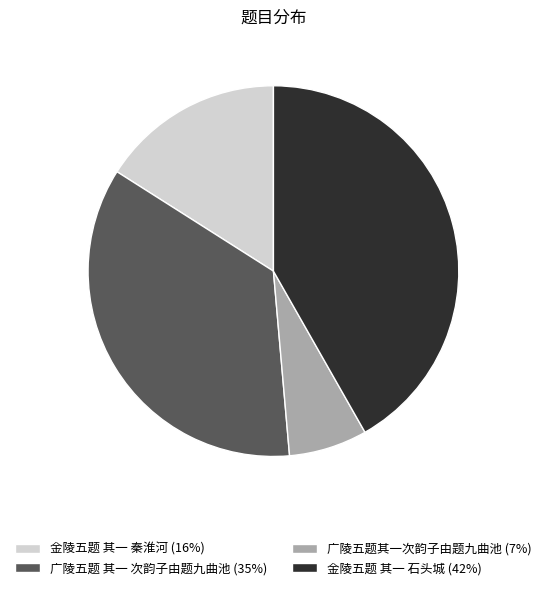

Which has a higher value, 广陵五题其一次韵子由题九曲池 (7%) or 金陵五题 其一 秦淮河 (16%)?

金陵五题 其一 秦淮河 (16%)